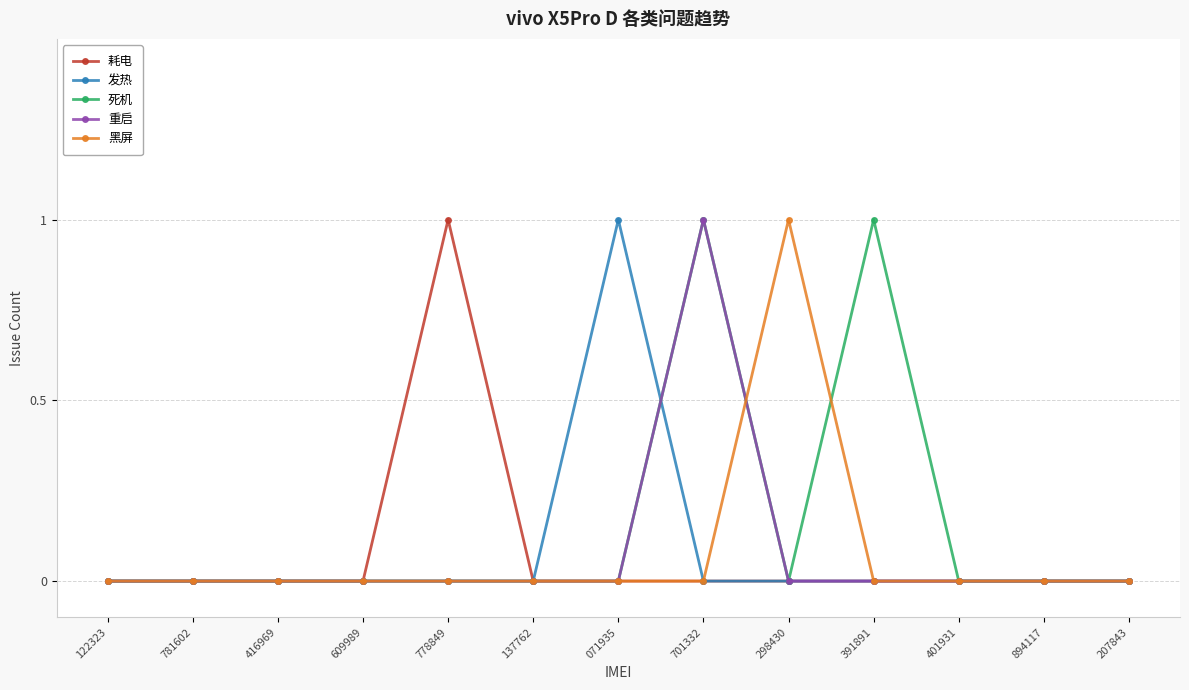

Which category has the highest value in the 黑屏 series?

298430